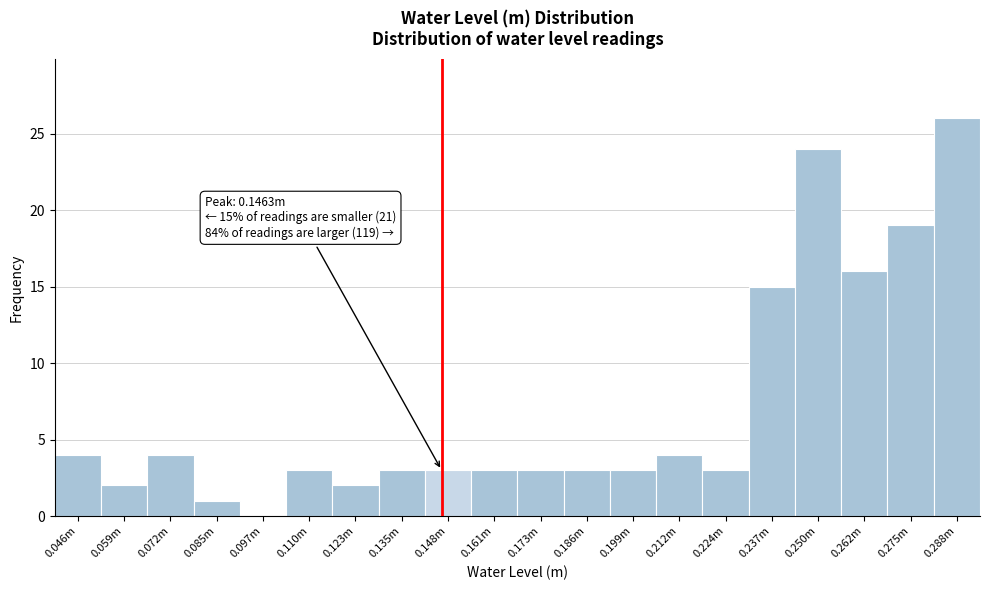

Reading left to right, list all the values displayed in this chart.

0.046m=4	0.059m=2	0.072m=4	0.085m=1	0.097m=0	0.110m=3	0.123m=2	0.135m=3	0.148m=3	0.161m=3	0.173m=3	0.186m=3	0.199m=3	0.212m=4	0.224m=3	0.237m=15	0.250m=24	0.262m=16	0.275m=19	0.288m=26